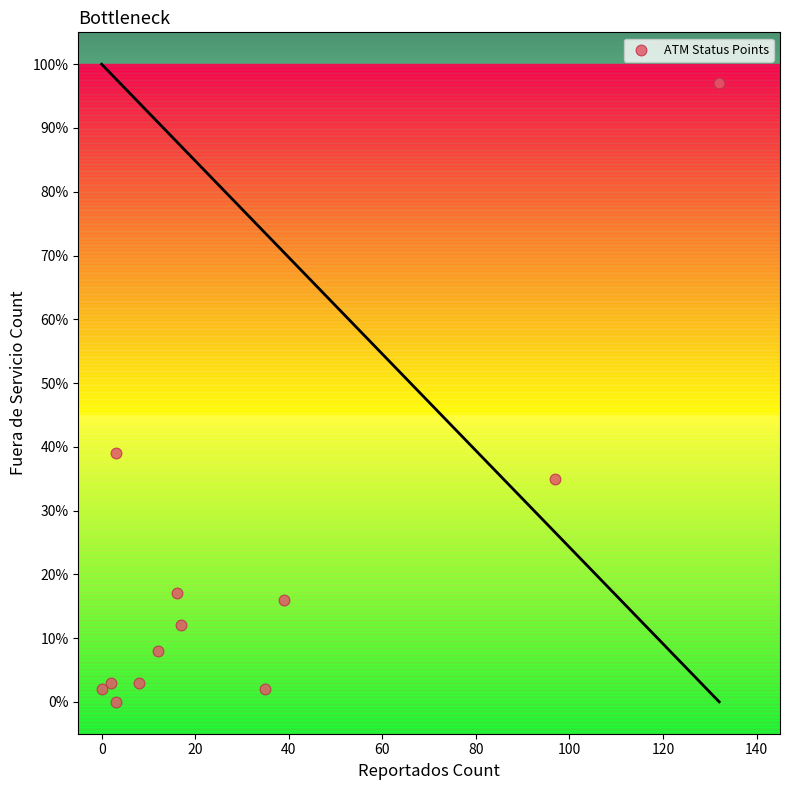

What is the range of Y values (max minus min)?

97